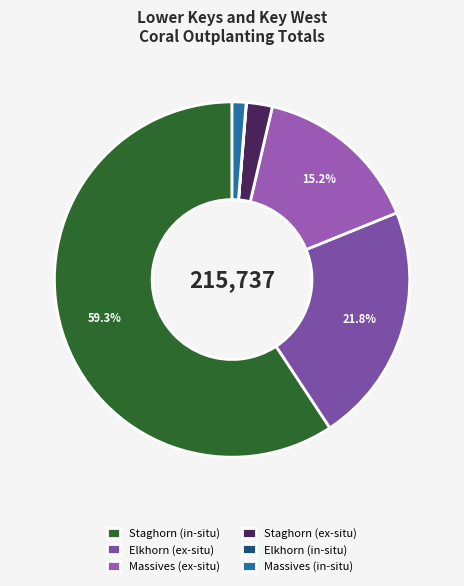

What is the smallest slice in the pie chart?

Elkhorn (in-situ)